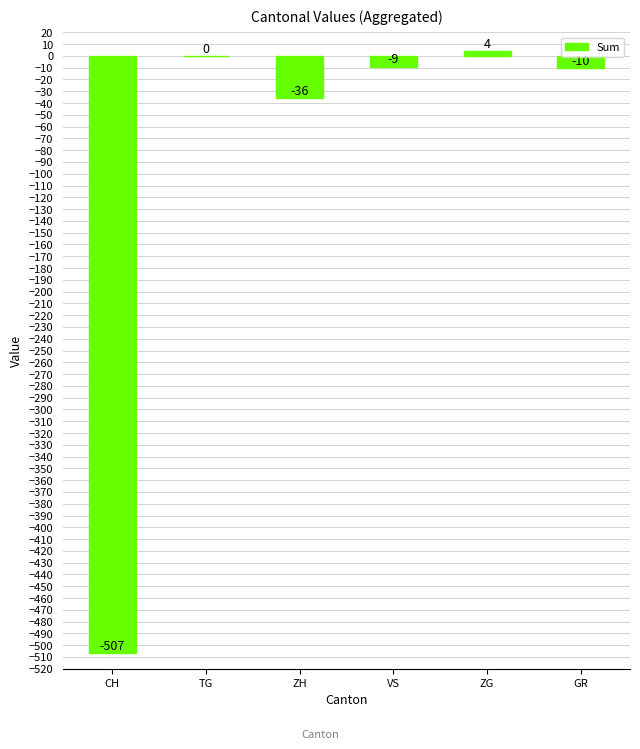

What is the maximum value shown in the chart?

4